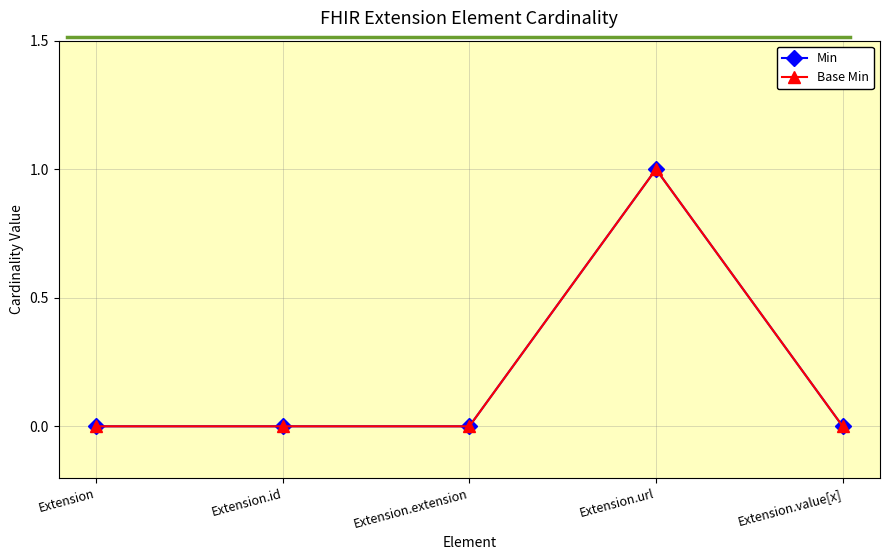

Does the chart have visible grid lines?

Yes